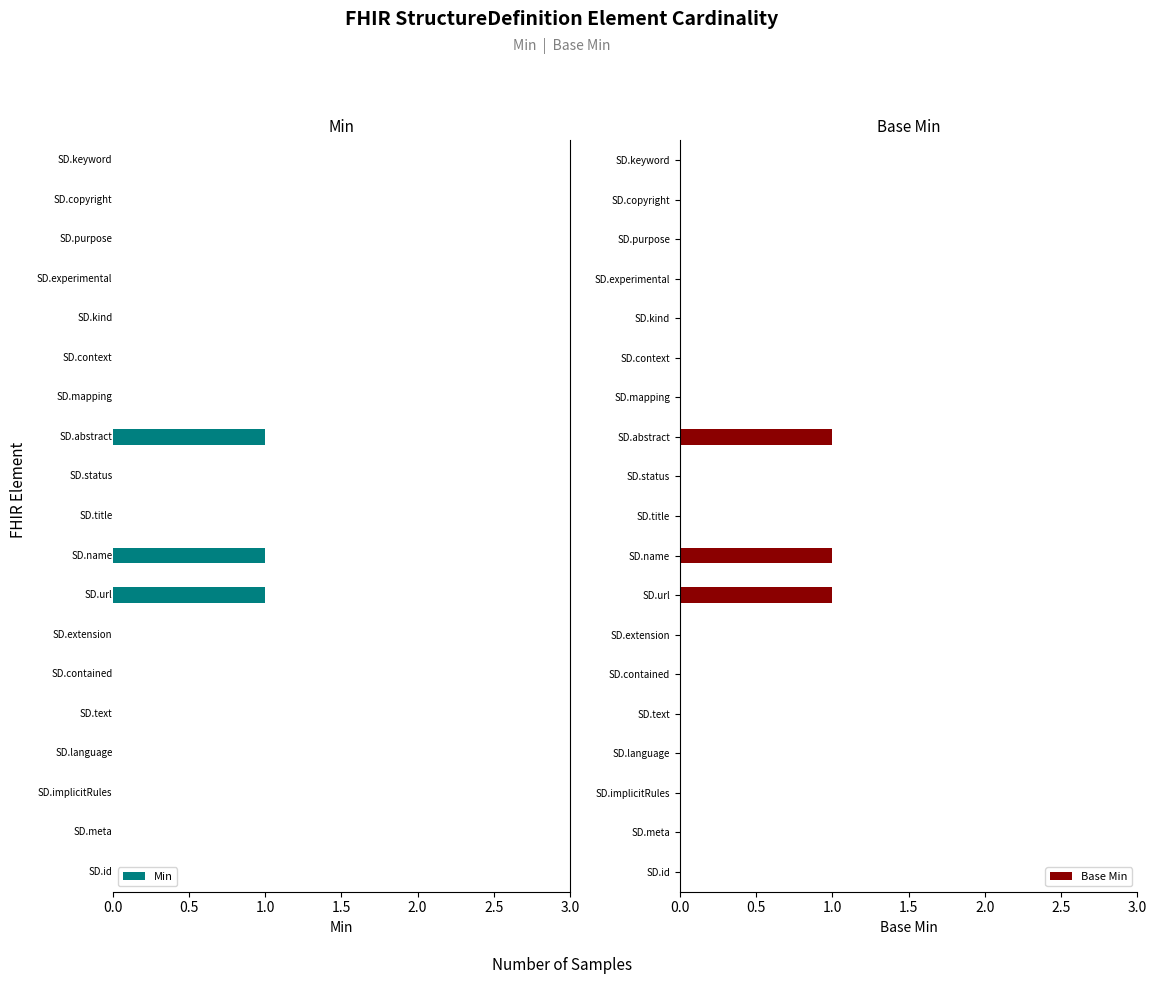

What is the difference between the maximum and minimum values in the Base Min series?

1